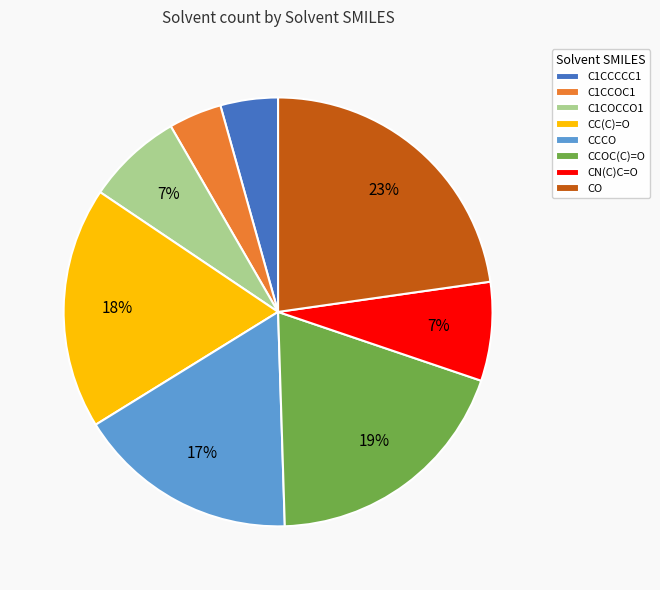

What percentage is the CN(C)C=O slice, to the nearest percent?

7%